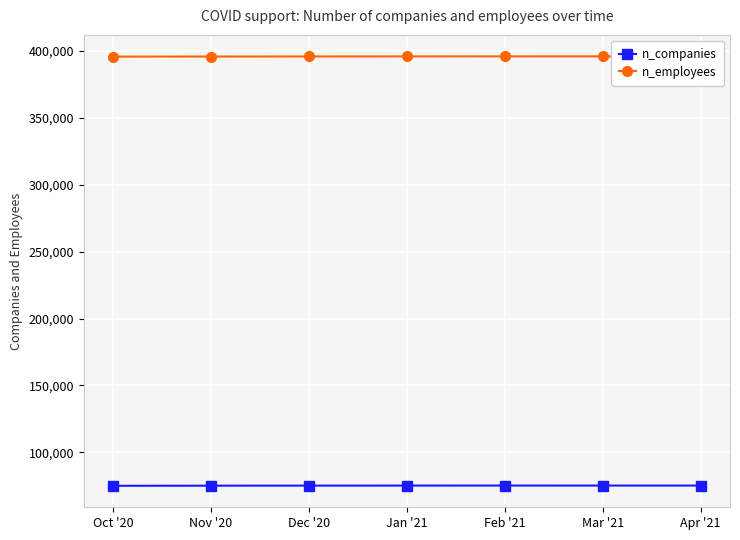

Rank the series by their maximum value, from lowest to highest.

n_companies, n_employees